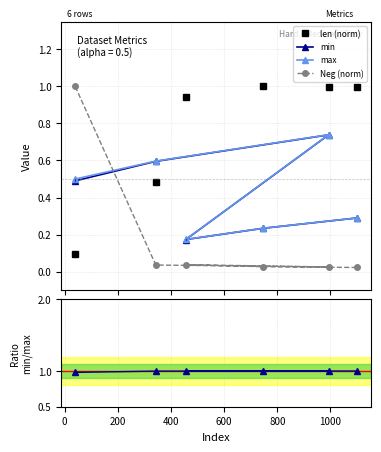

What is the value of the min point at the 6th from the left?

0.3